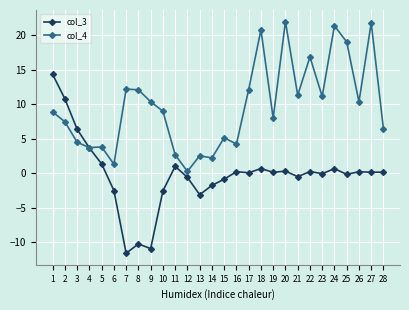

True or false: col_3 and col_4 cross at least once.

True